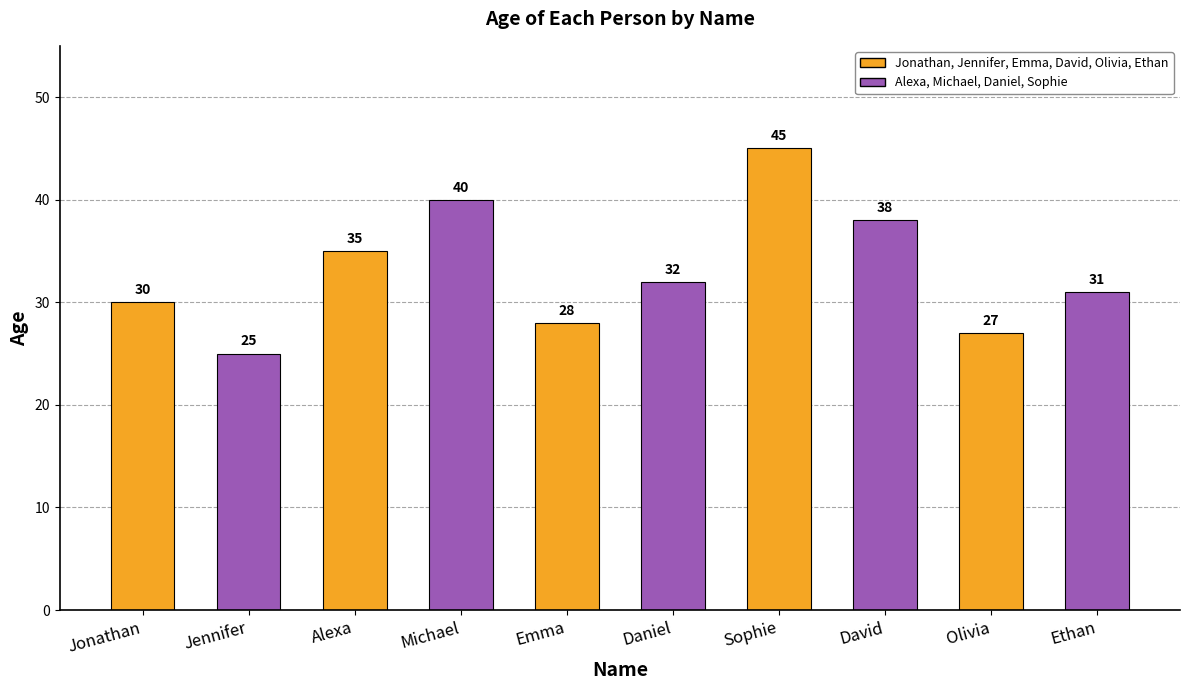

Read the value at Alexa.

35